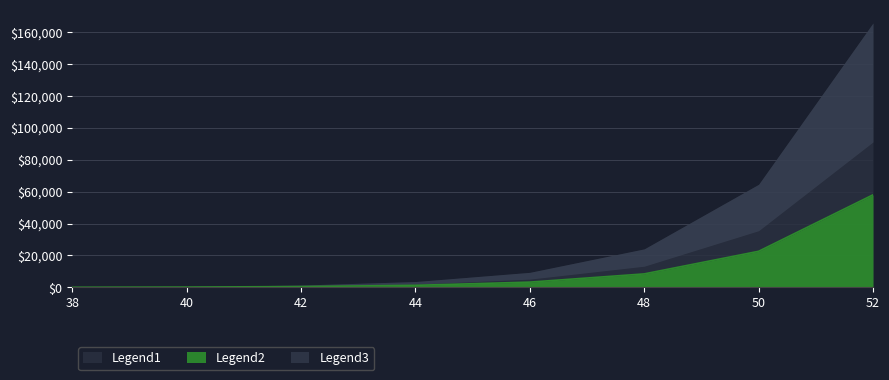

Between 42 and 48, which is larger?

48